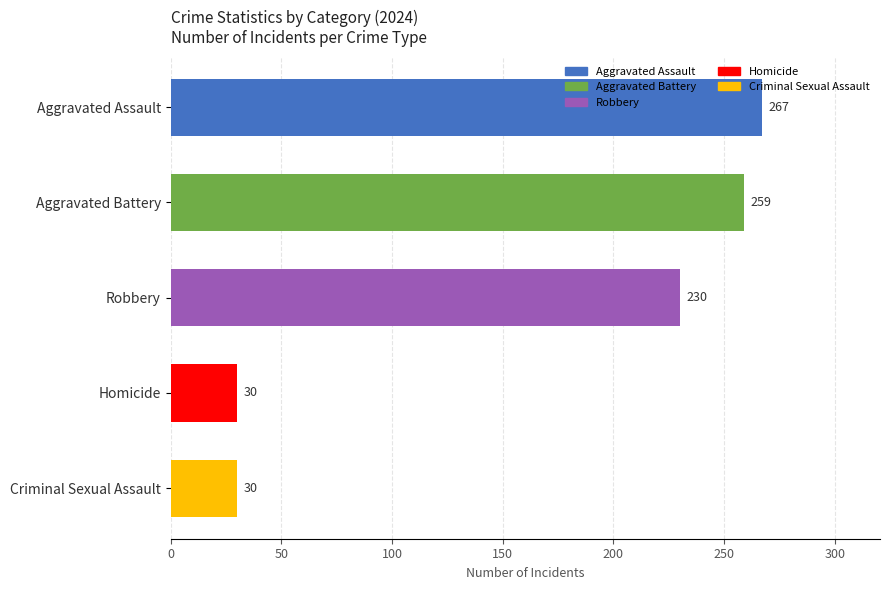

What is the difference between the maximum and minimum values?

237